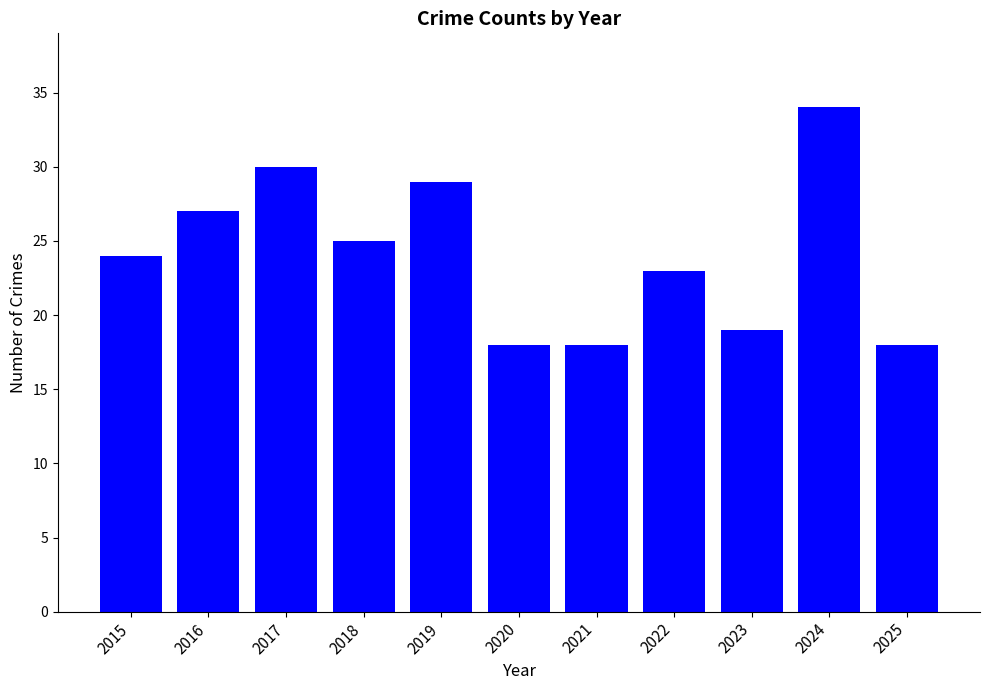

What is the value of the 2nd bar from the left?

27